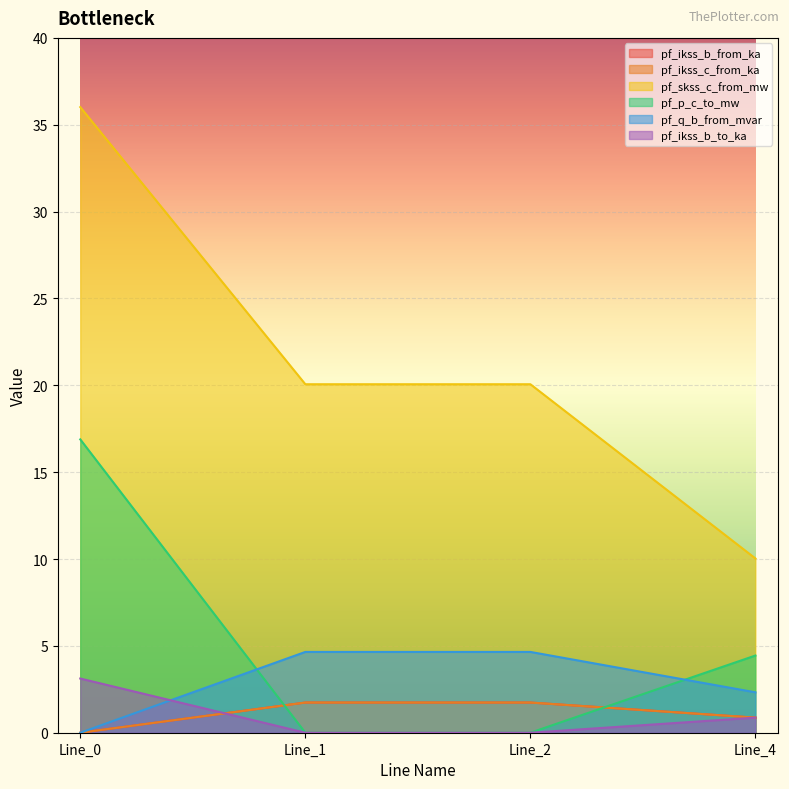

How many intersections are there between pf_p_c_to_mw and pf_ikss_c_from_ka?

2